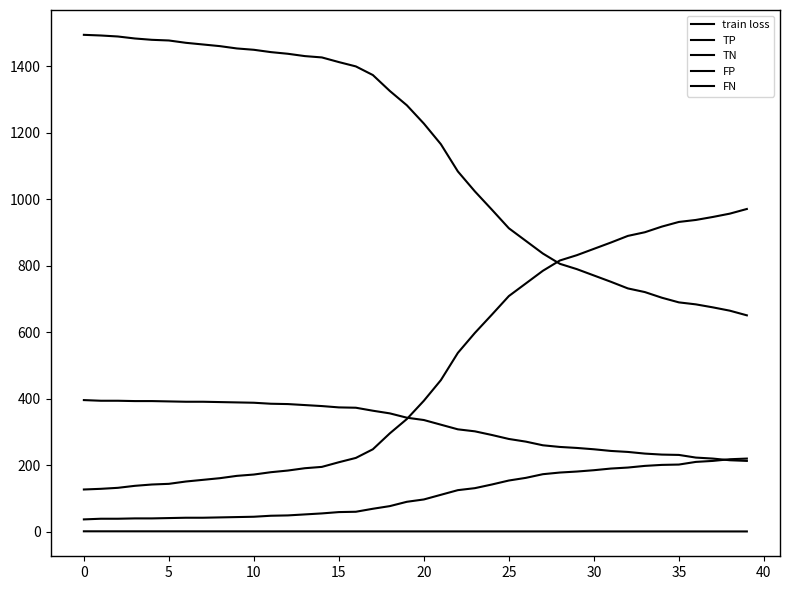

What is the label of the 10th point from the right?

30